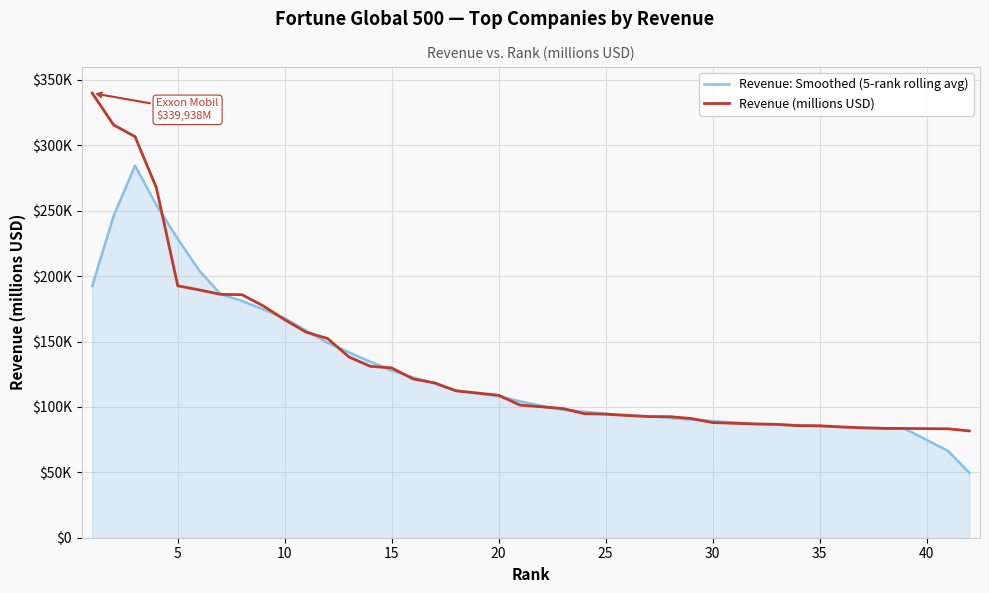

Does the chart have visible grid lines?

Yes